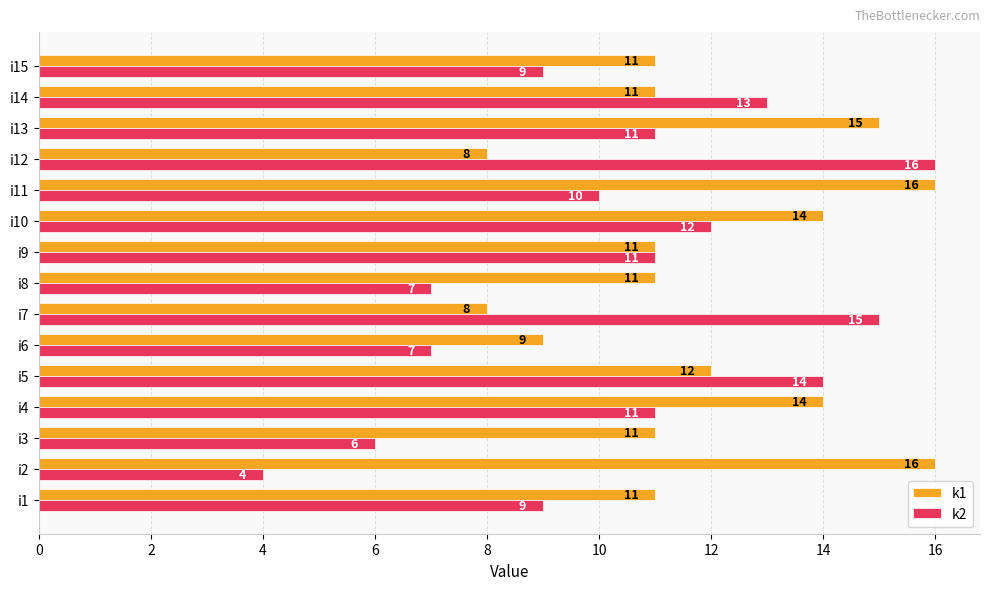

What are all the series names shown in the legend?

k1, k2